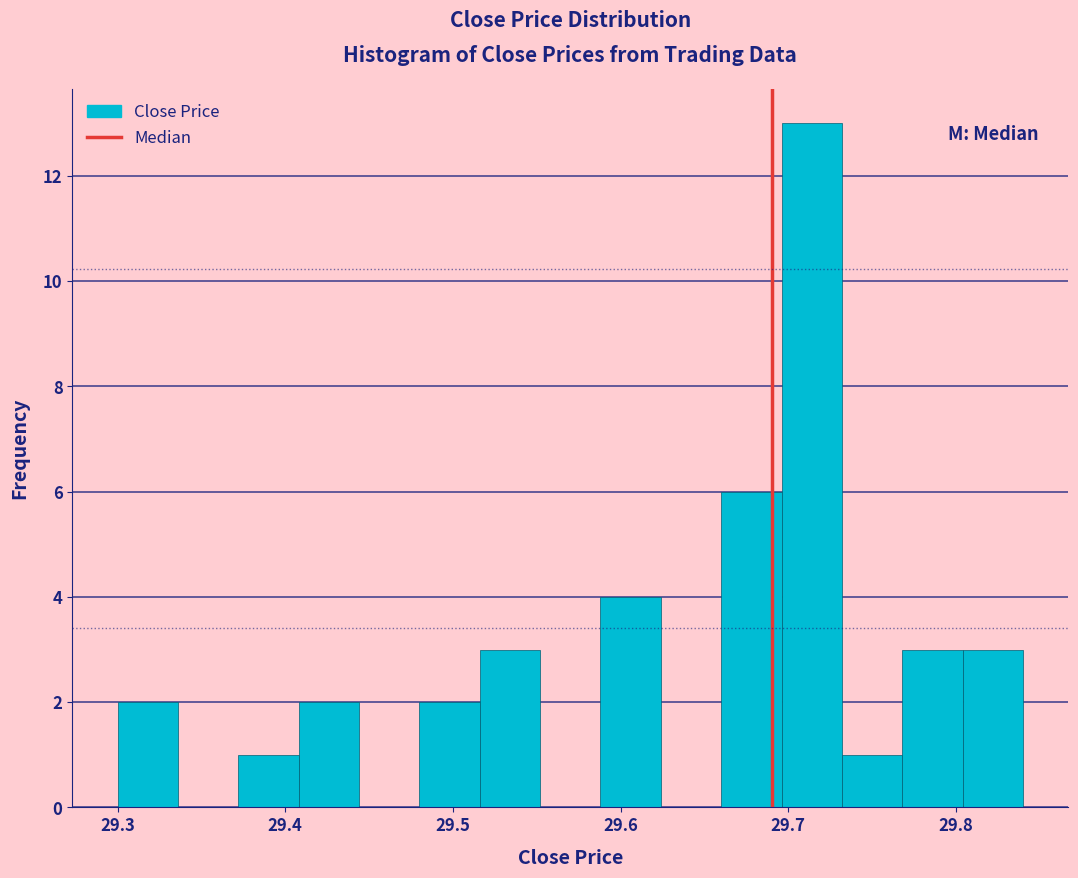

Read against the x-axis, roughly where is the centre of the tallest bar?

29.71